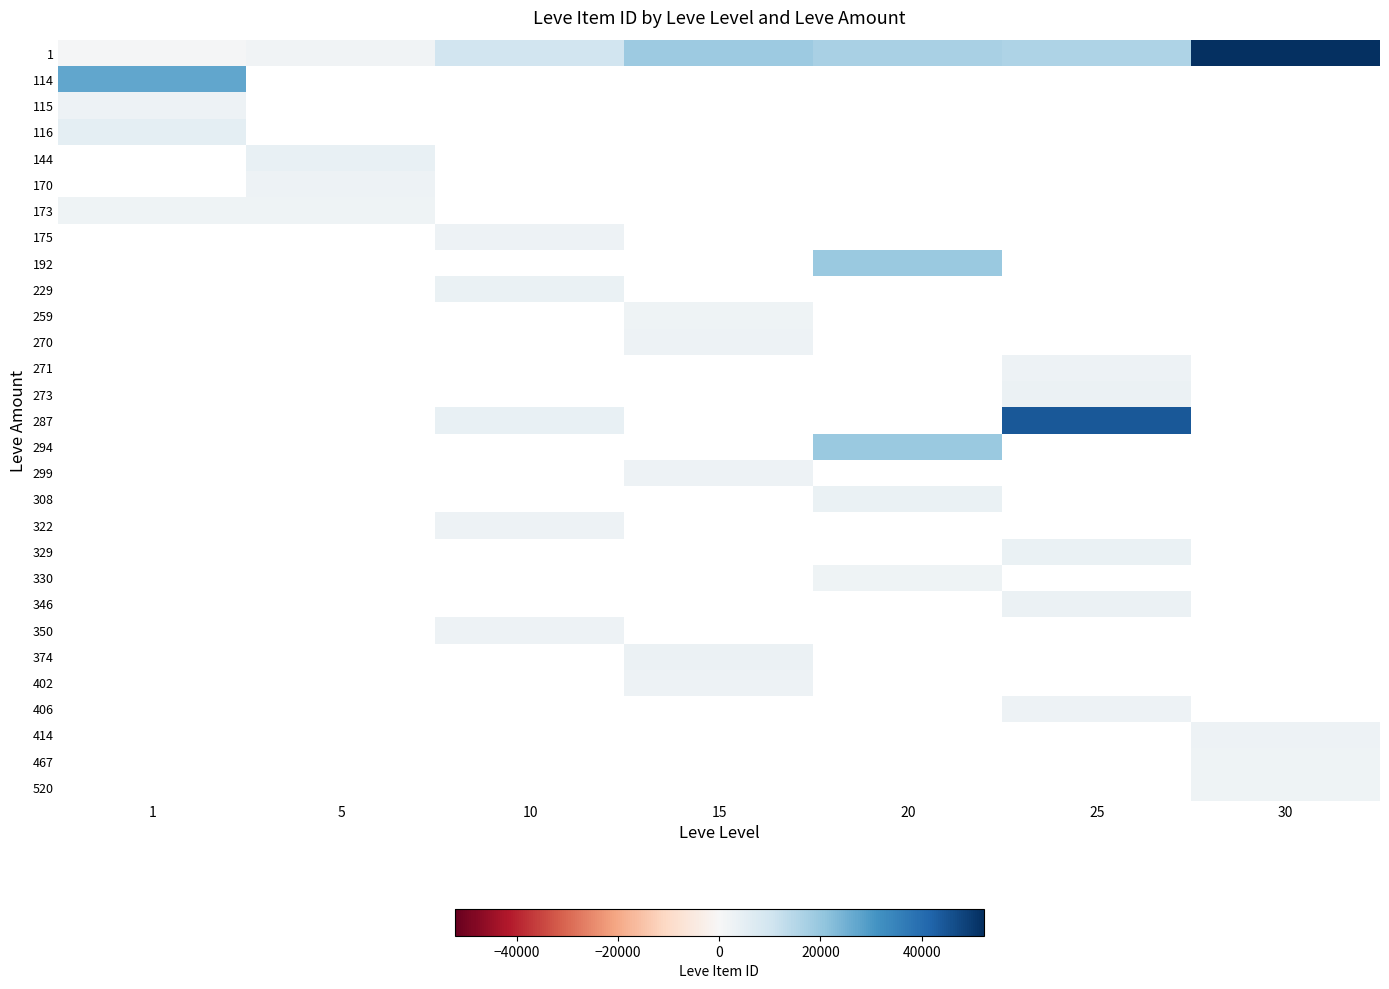

What is the difference between the highest and lowest values at 1?

26495.0